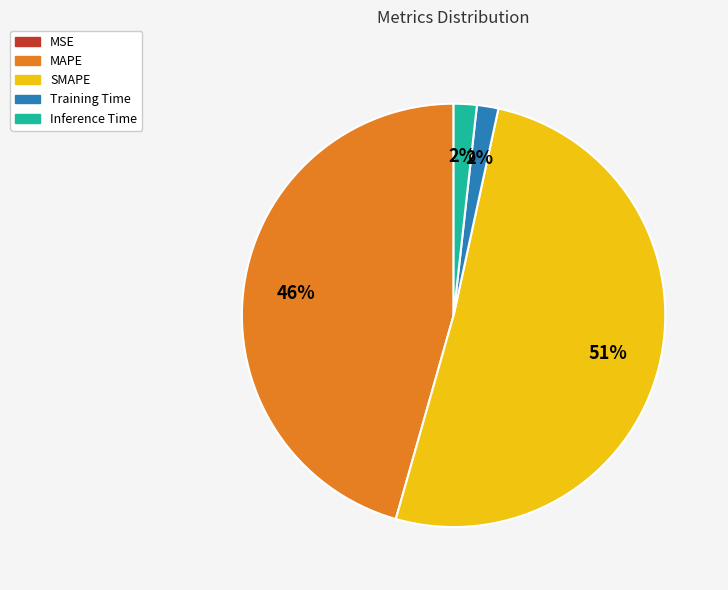

To the nearest percent, what is the average slice percentage?

20%